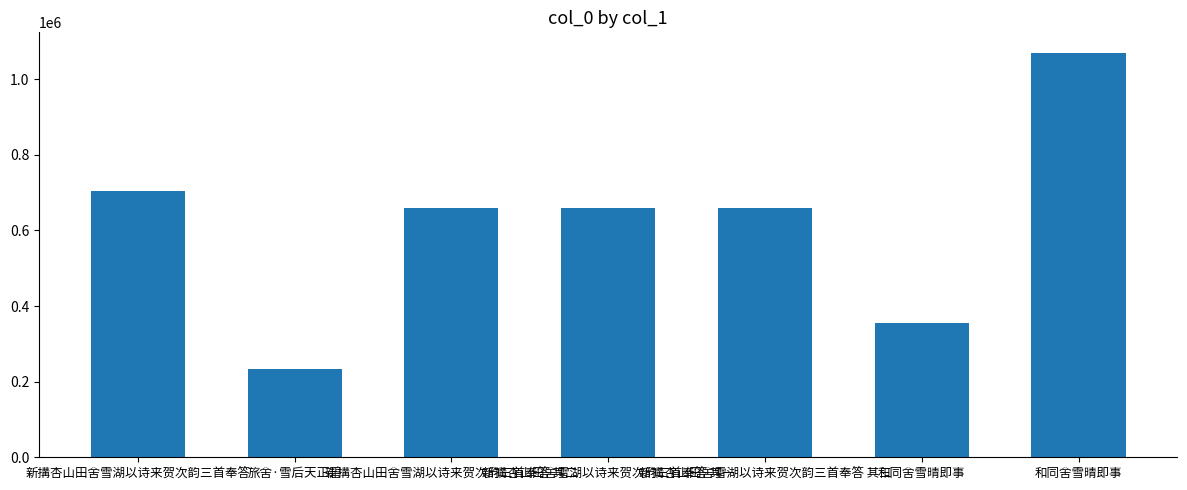

How many distinct data groups are displayed?

1